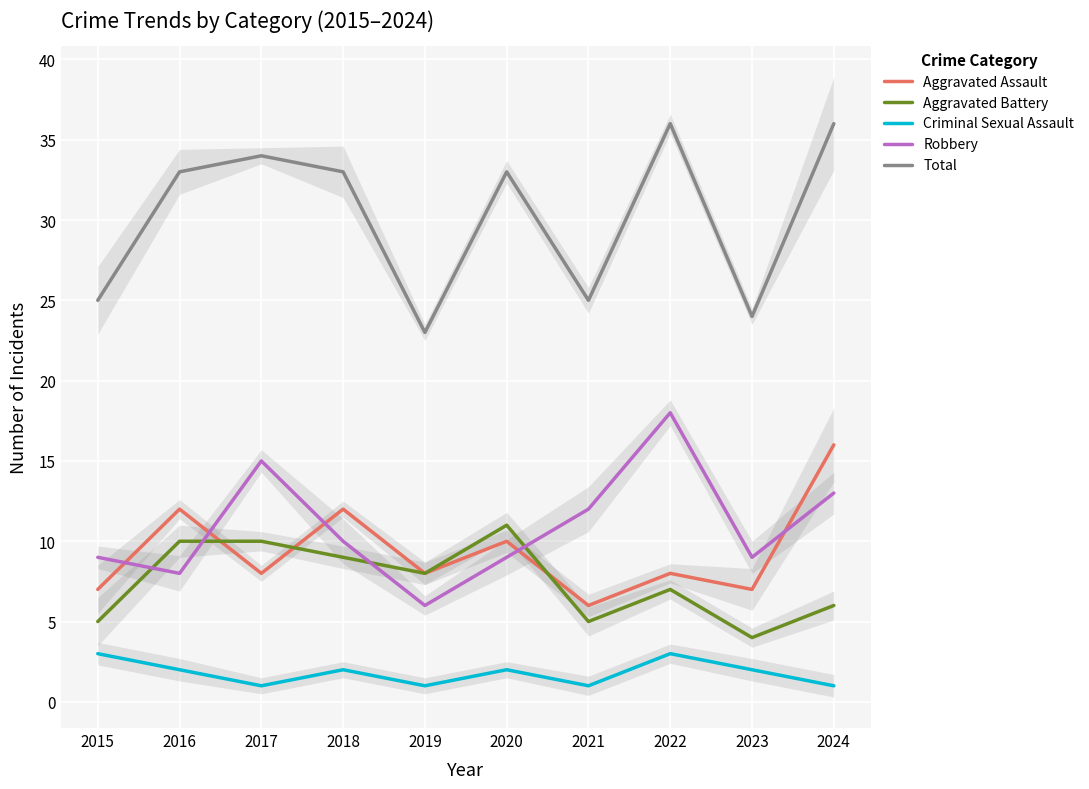

Where is Criminal Sexual Assault nearest to the value 2?

2016